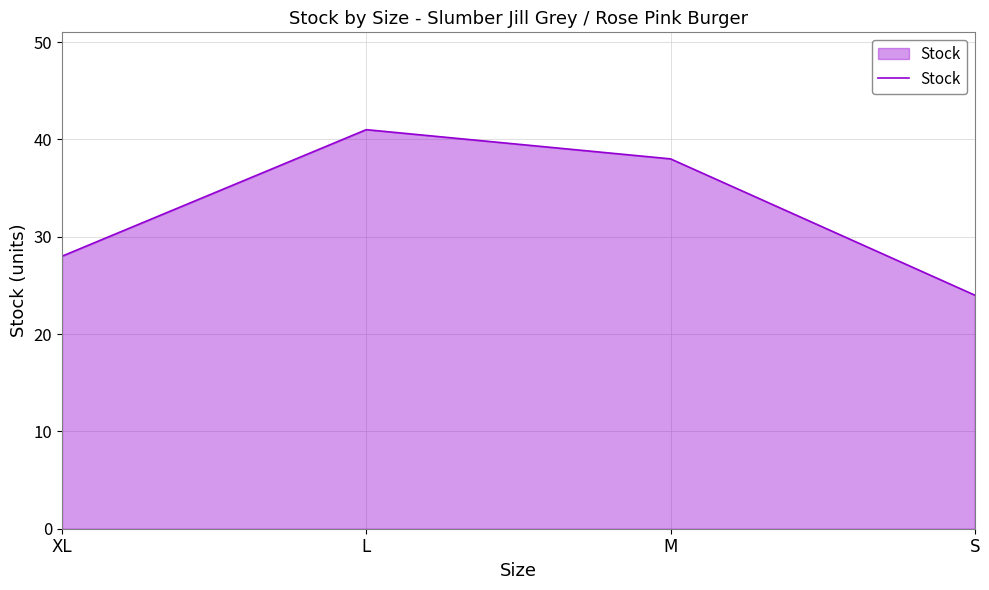

Rank the categories by value from highest to lowest.

L, M, XL, S